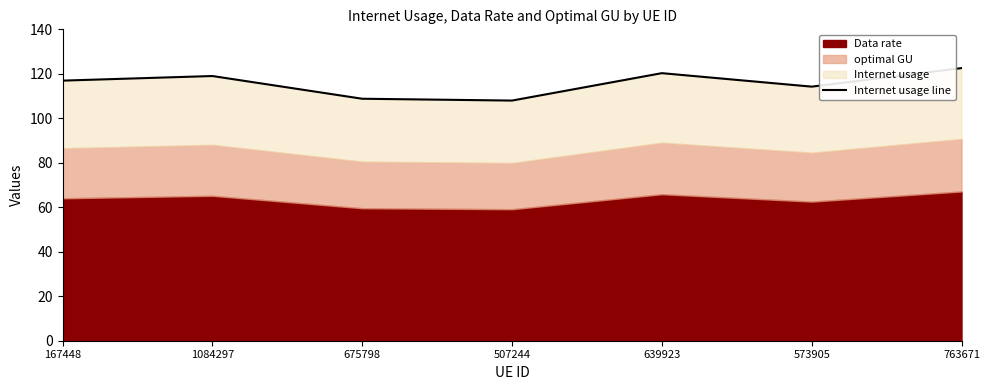

What is the maximum value shown in the chart?

122.6